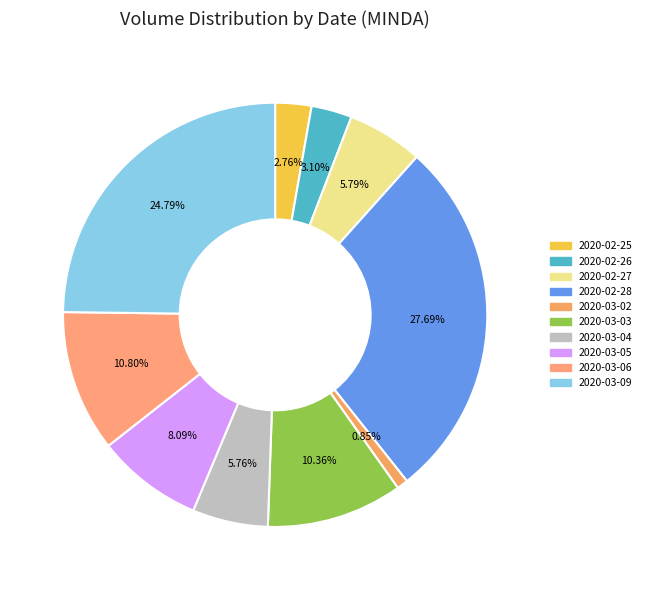

To the nearest percent, what is the combined percentage of 2020-02-26 and 2020-03-02?

4%